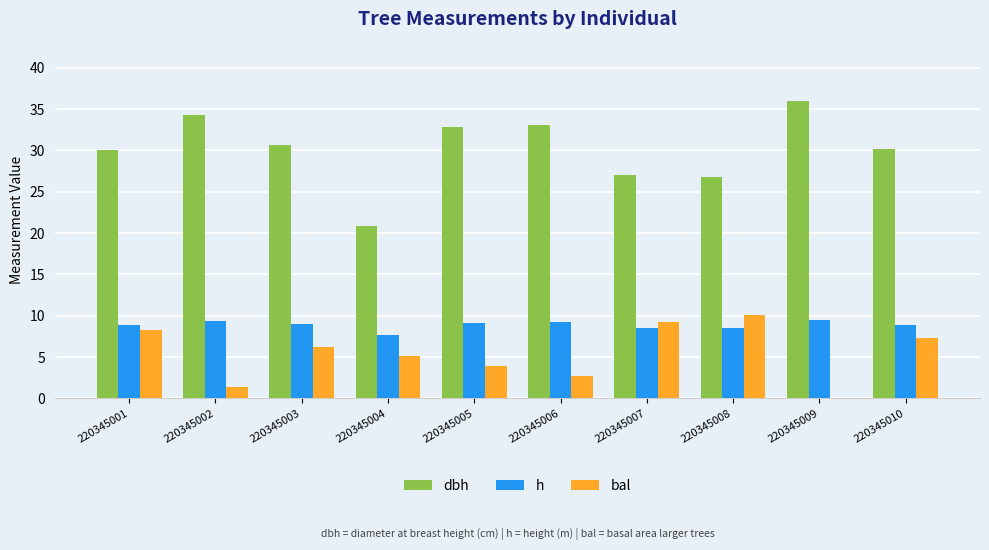

How many positive values does the bal series have?

9